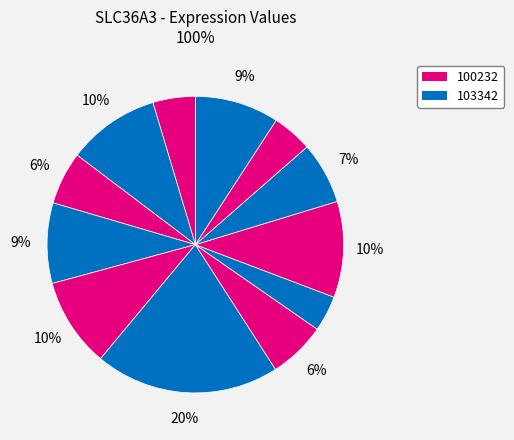

Is there a majority slice in this chart?

No